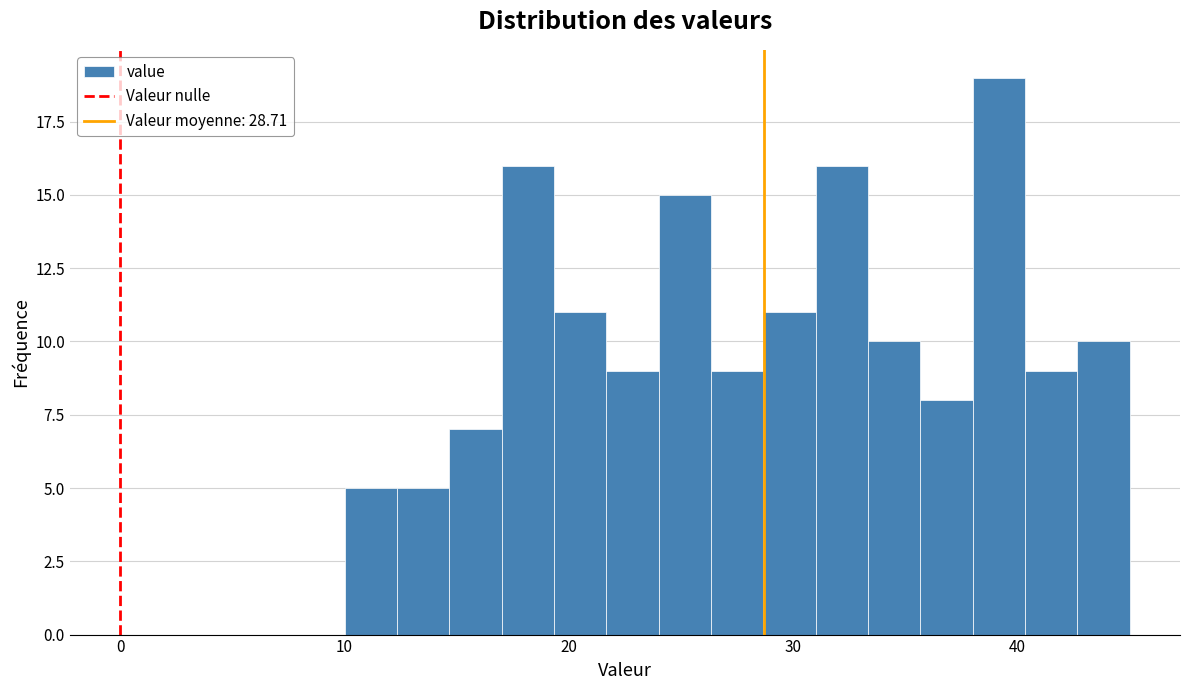

Read against the x-axis, roughly where is the centre of the tallest bar?

39